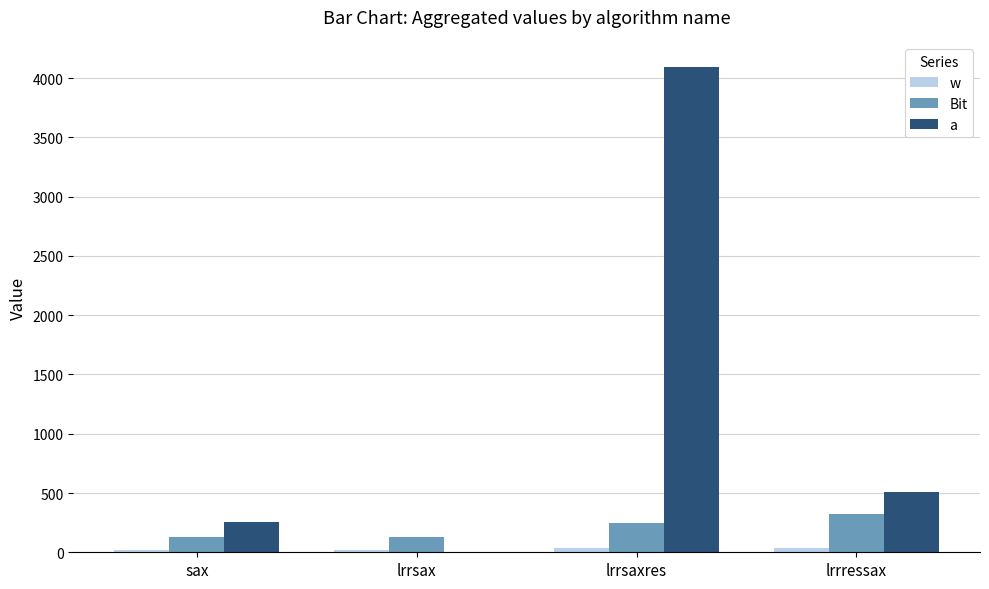

Count the number of categories in the chart.

4